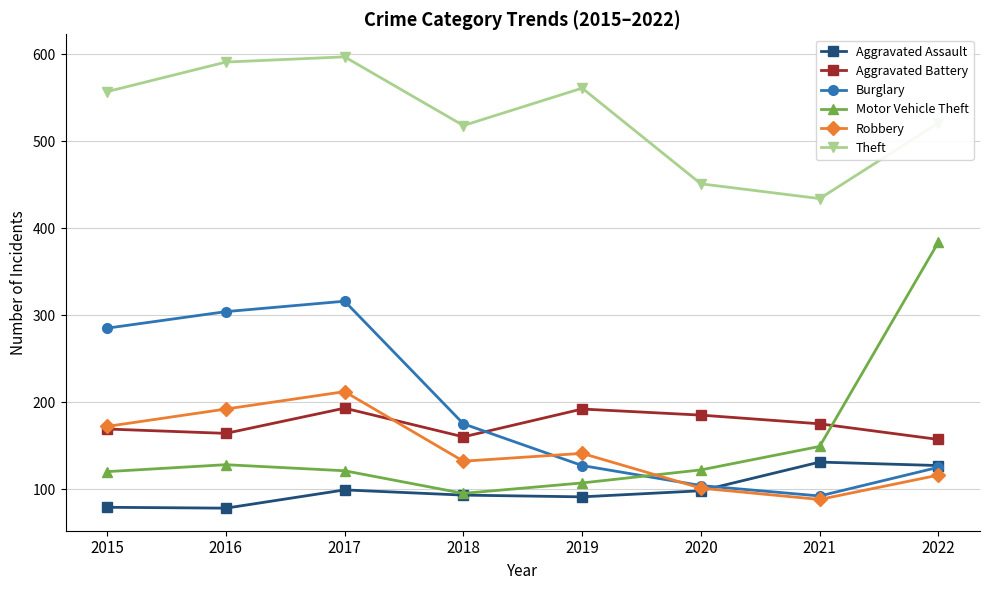

What is the value of the Burglary point at the 4th from the left?

175